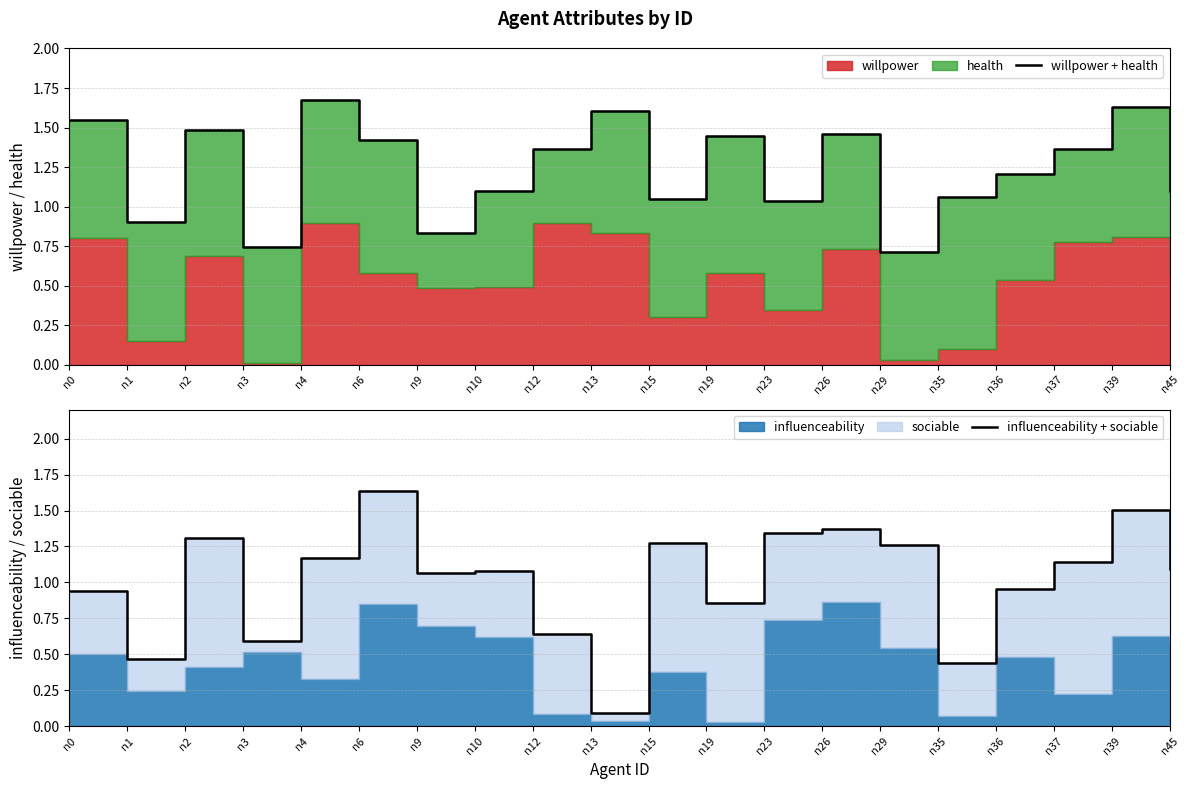

True or false: willpower + health has a value of 2.1 at n36.

False